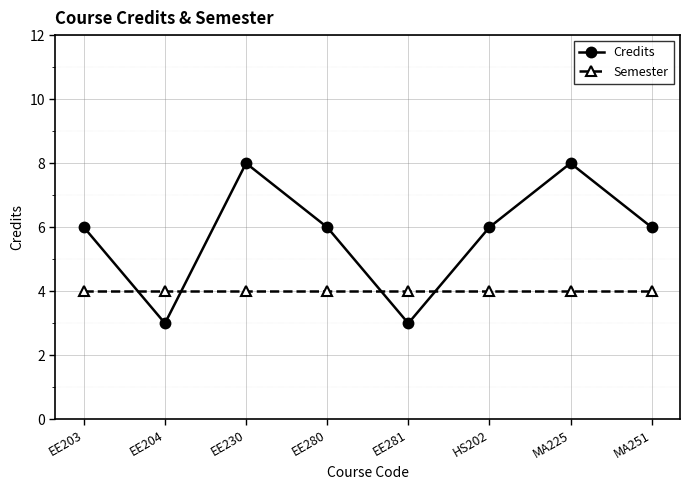

Reading right to left, list all the values displayed in this chart.

Credits: 6	8	6	3	6	8	3	6
Semester: 4	4	4	4	4	4	4	4